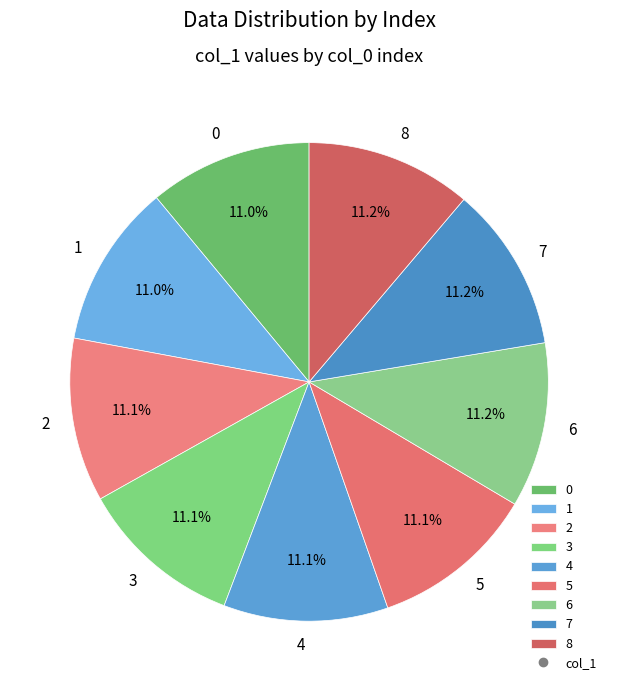

Combined, what portion of the pie is 8 and 5?

22.3%